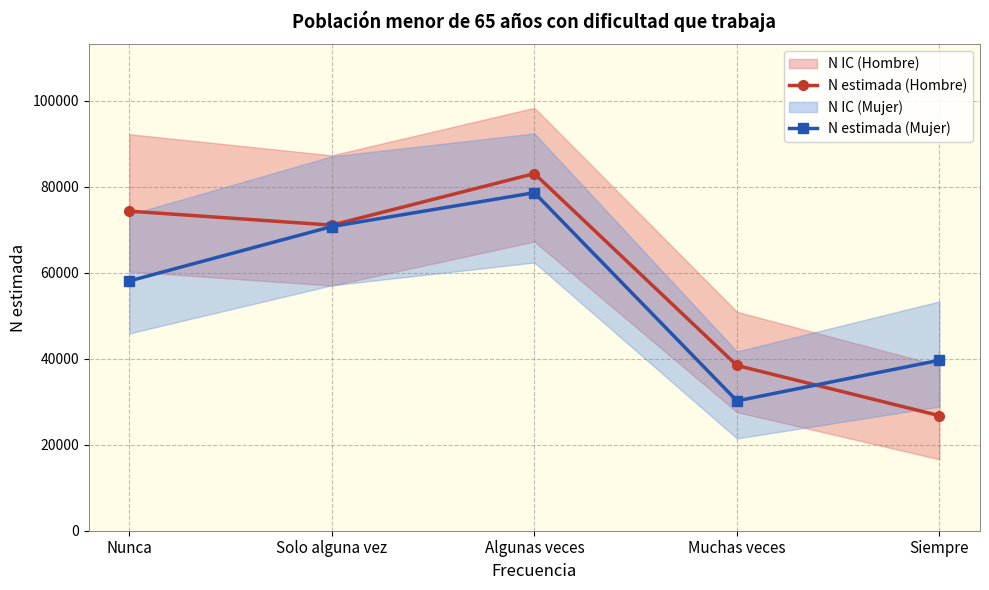

How many data points in N estimada (Hombre) are above 71057?

2